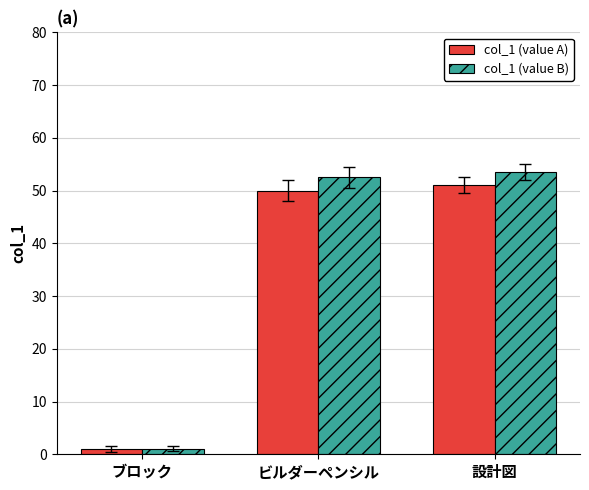

True or false: col_1 (value B) has a value of 17.9 at ビルダーペンシル.

False